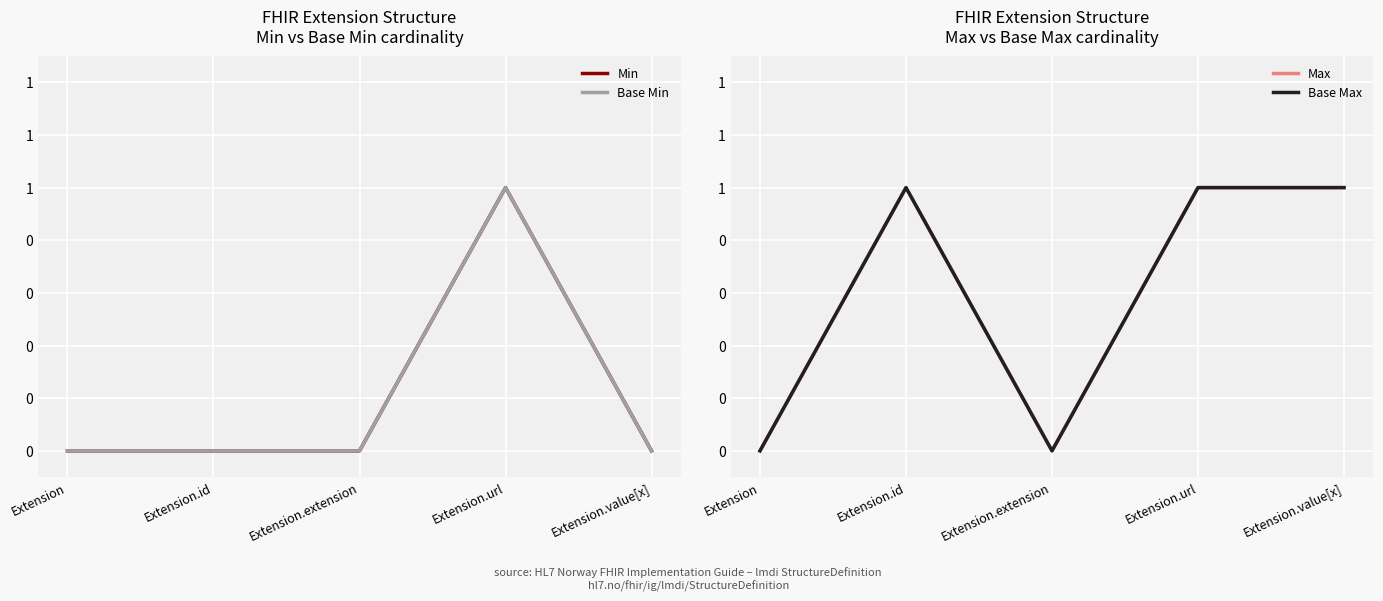

Which series has the widest spread of values?

Min